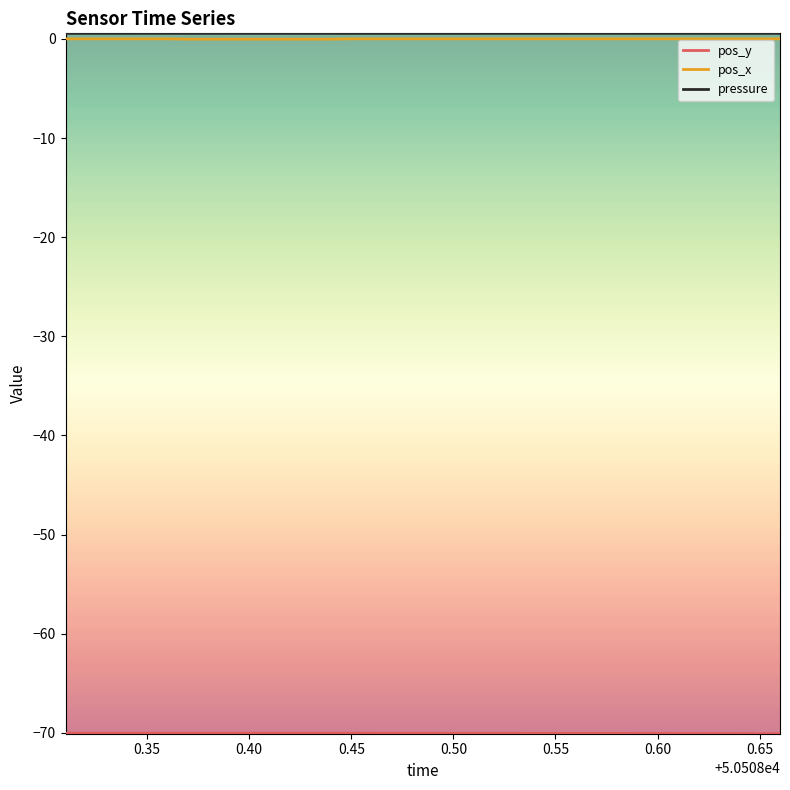

What is the difference between the maximum and minimum values in the pos_y series?

0.1